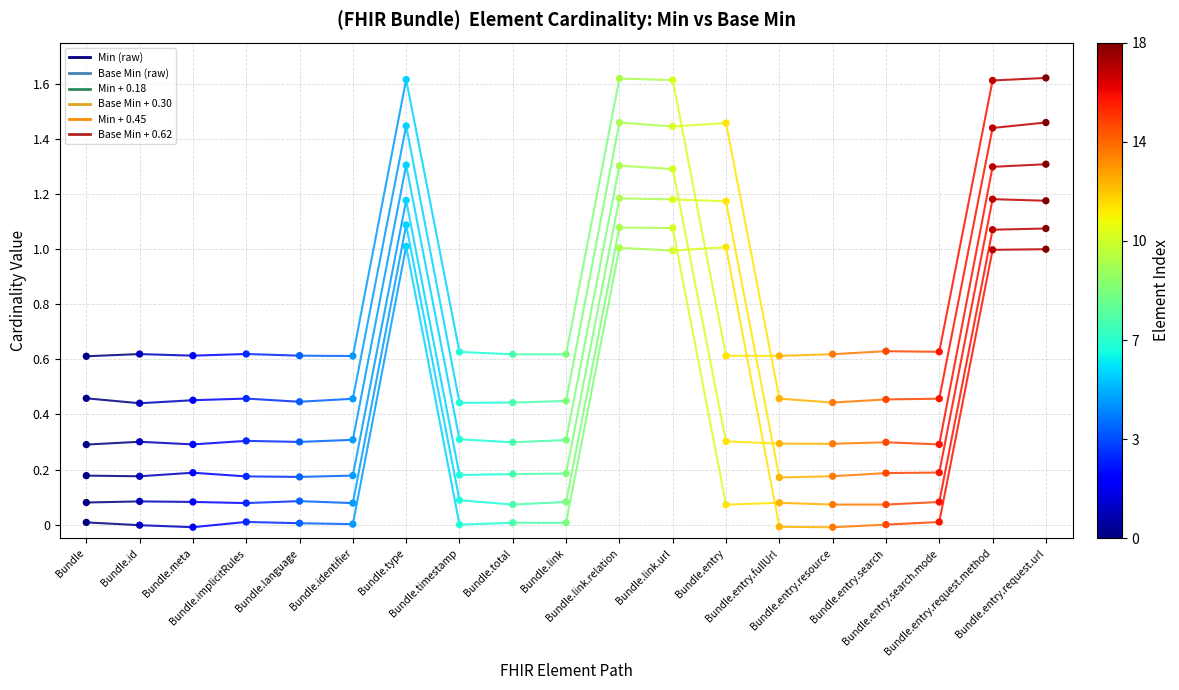

What is the total value across all series at Bundle.id?

1.6